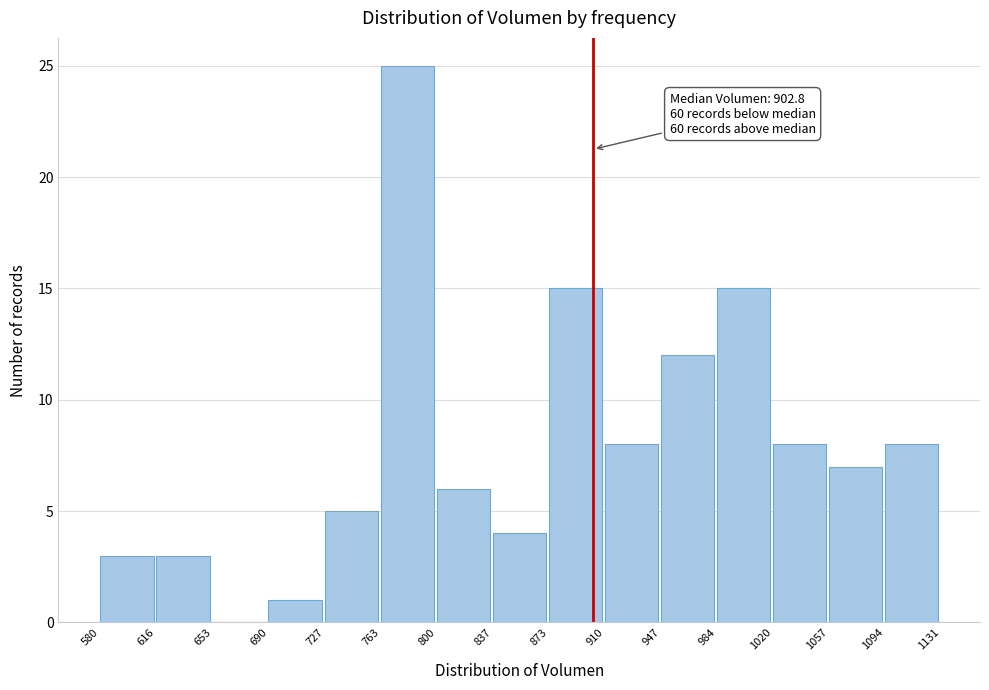

Over which range of the x-axis is the bar tallest?

763 to 800